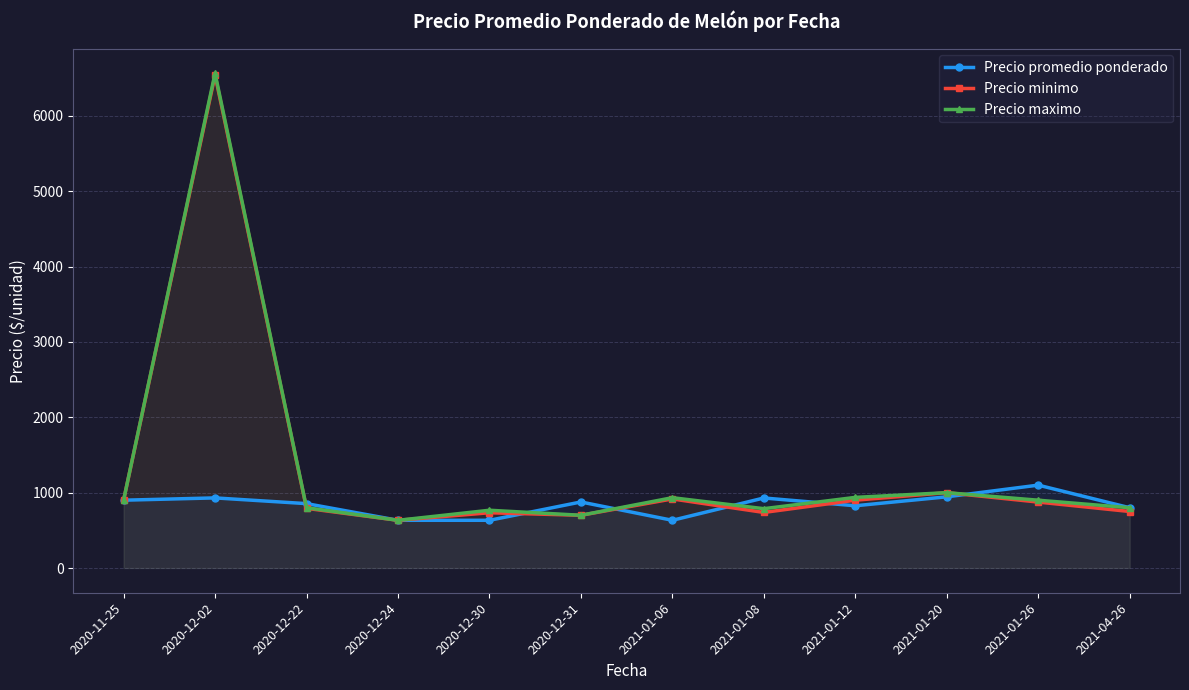

What is the label of the 10th point from the left?

2021-01-20